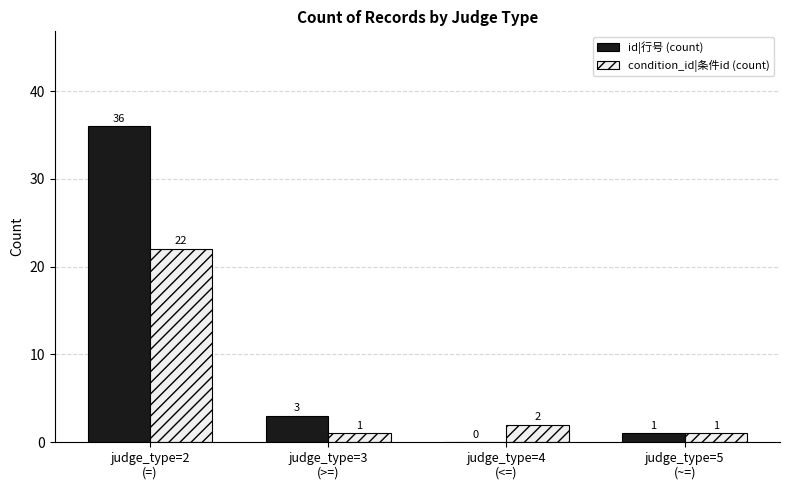

How many distinct data groups are displayed?

2